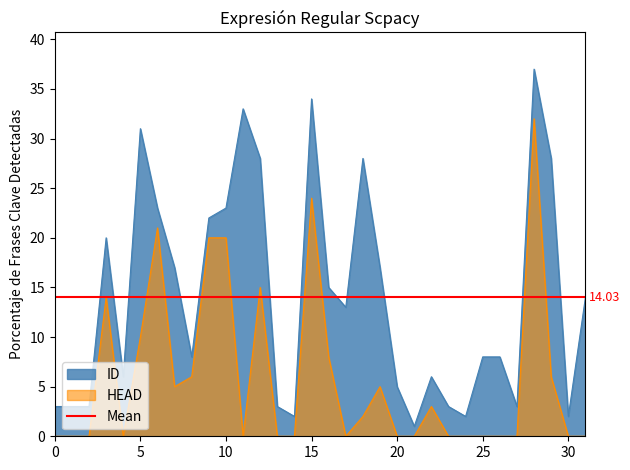

What is the spread (max minus min) of values at 19?

12